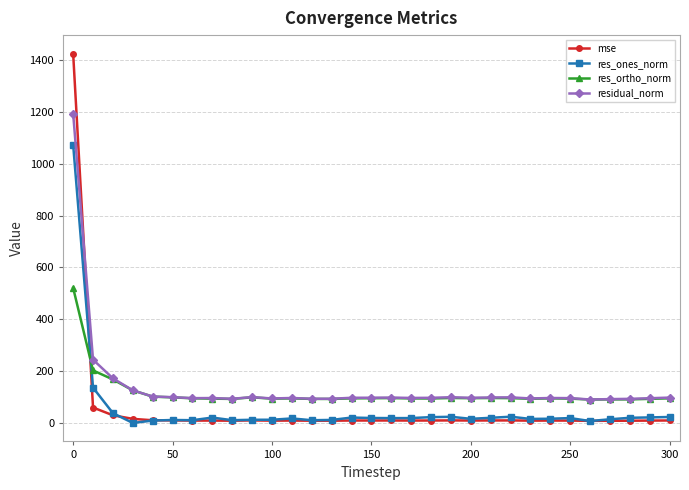

Rank the series by their maximum value, from lowest to highest.

res_ortho_norm, res_ones_norm, residual_norm, mse